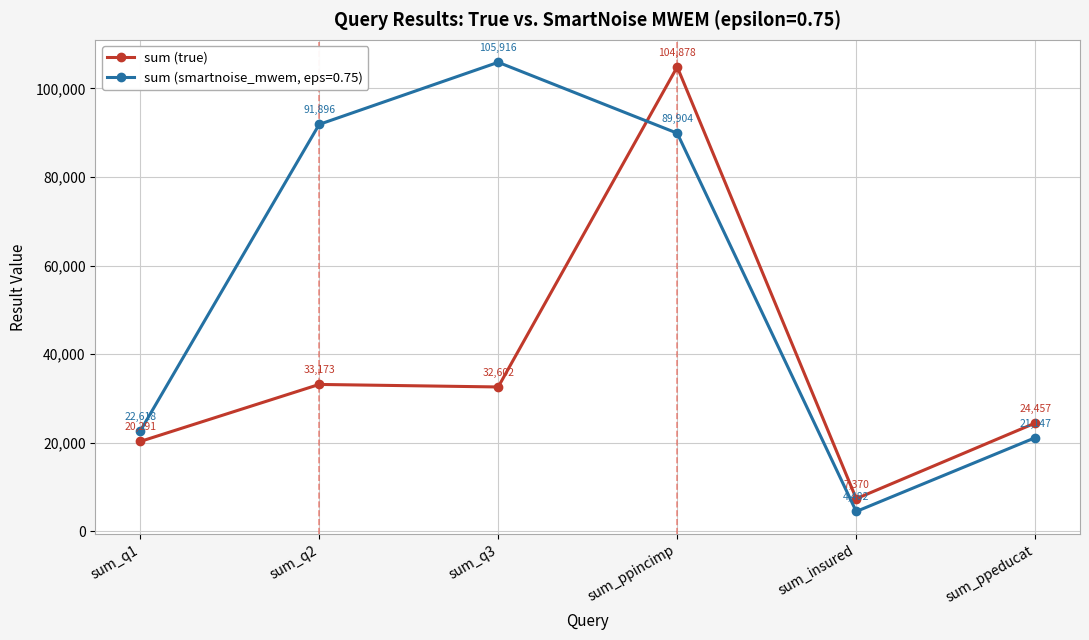

Does the chart have visible grid lines?

Yes